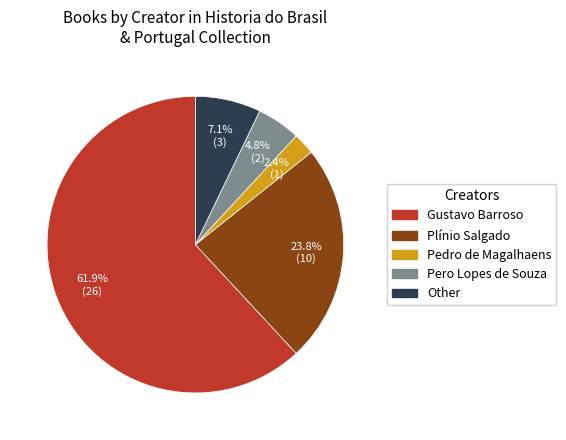

To the nearest percent, what is the difference between the largest and smallest slice percentages?

60%